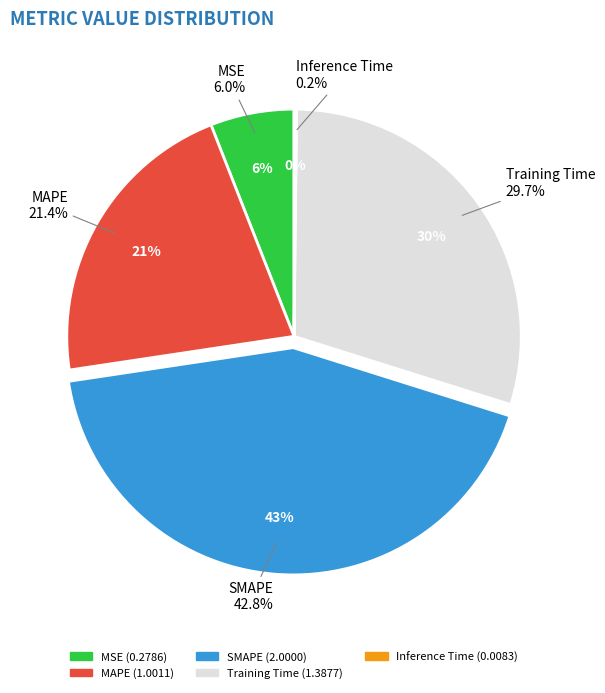

To the nearest percent, what is the difference between the Training Time and MAPE slice percentages?

8%